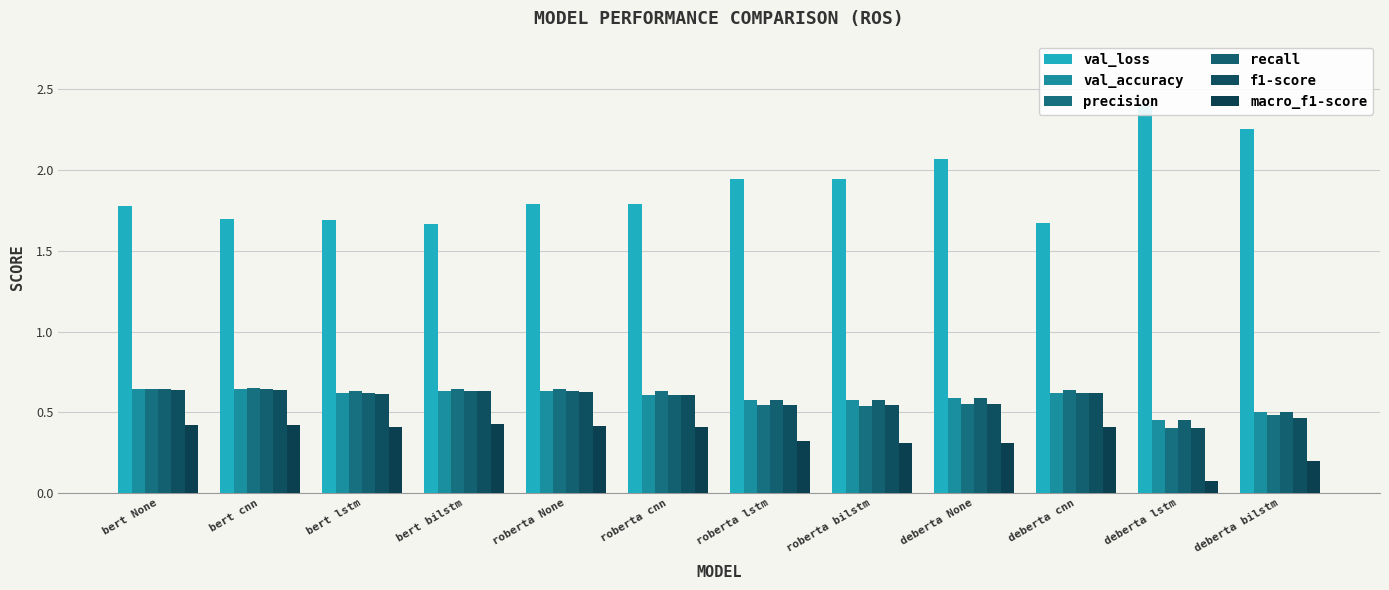

What position from the right is roberta cnn?

7